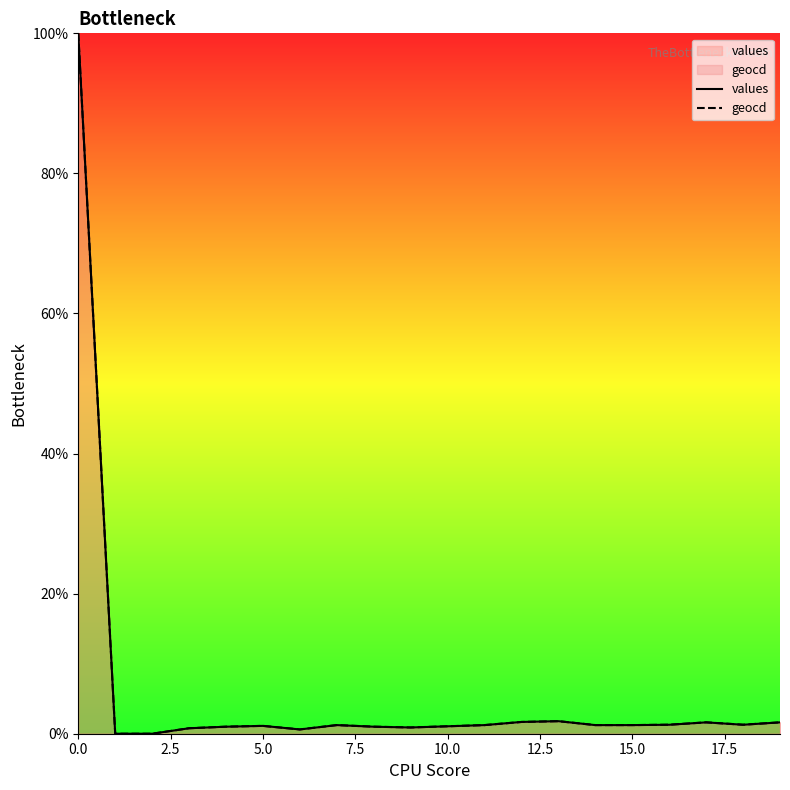

What is the sum of all values values?

120.7